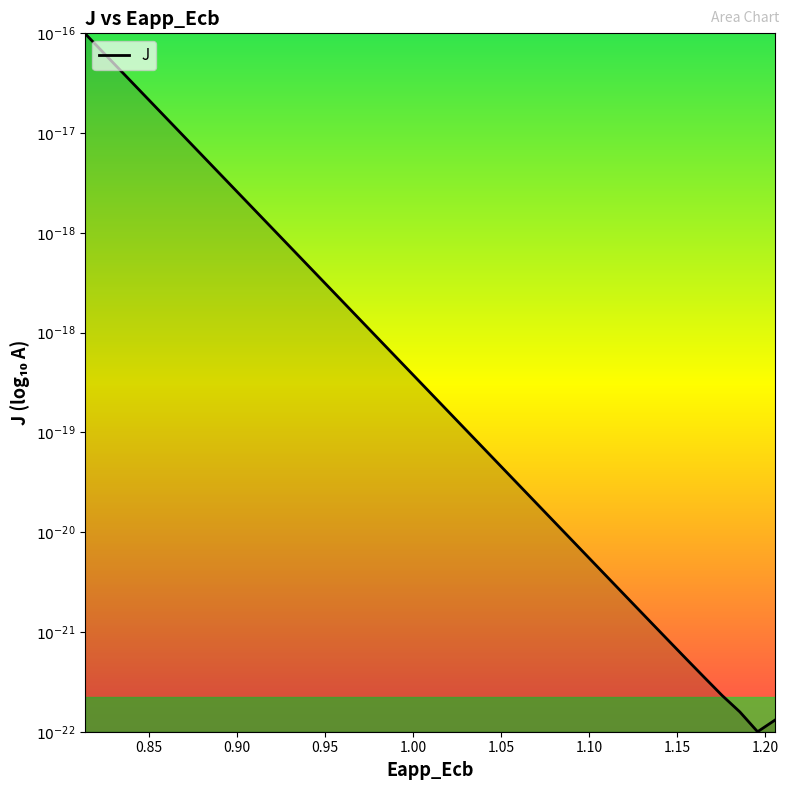

Is this an area chart (filled region under the line)?

Yes